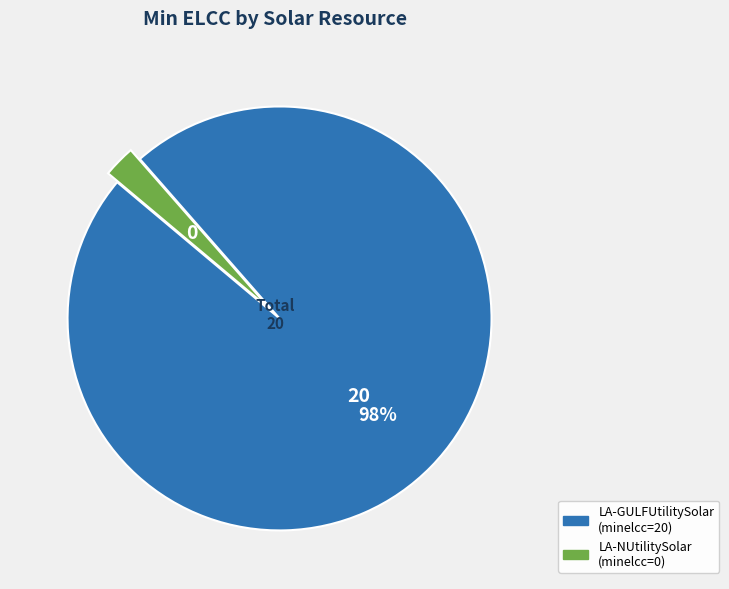

Is it true that LA-GULFUtilitySolar is 98% of the pie?

True